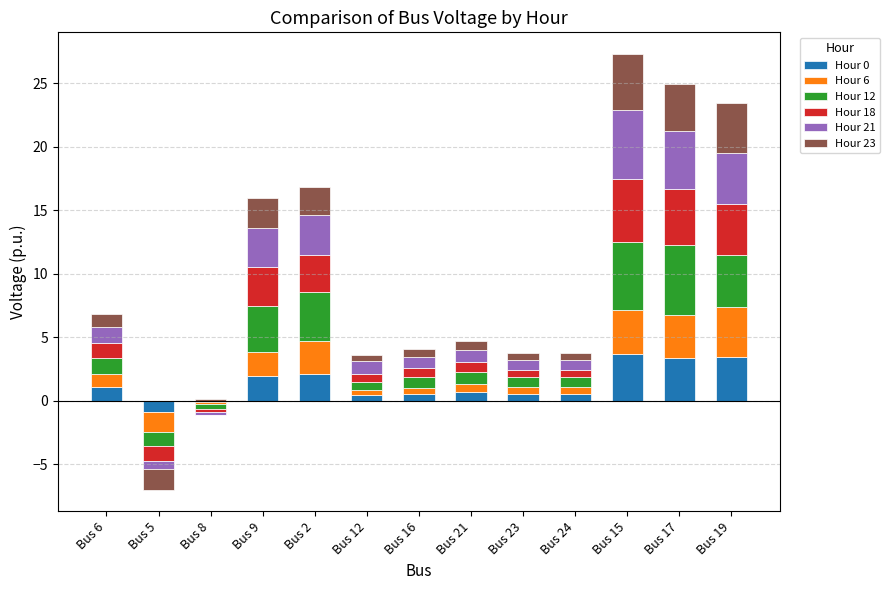

True or false: Hour 23 has a value of 3.6 at Bus 2.

False